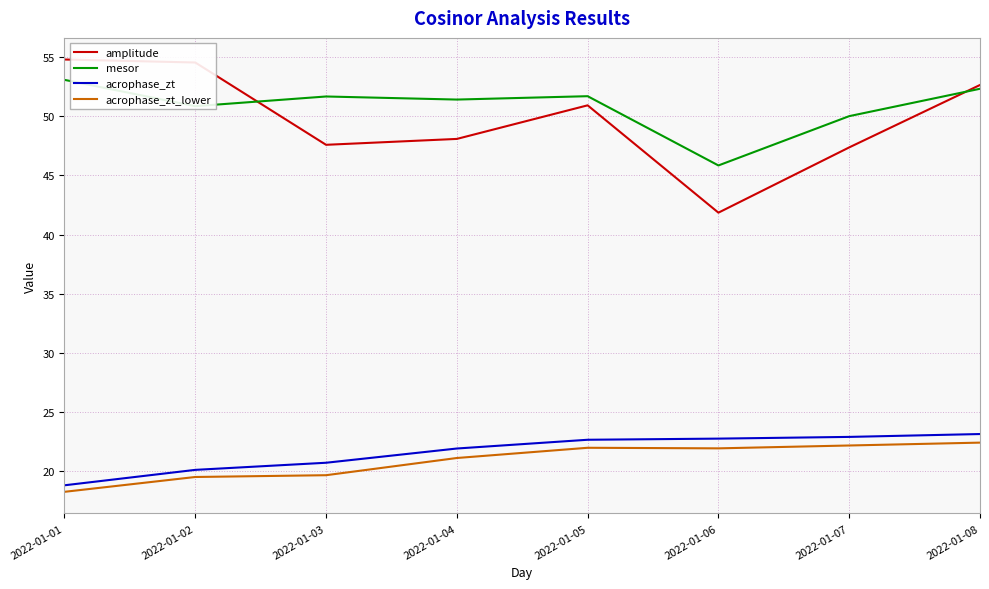

What is the total value across all series at 2022-01-06?

132.4